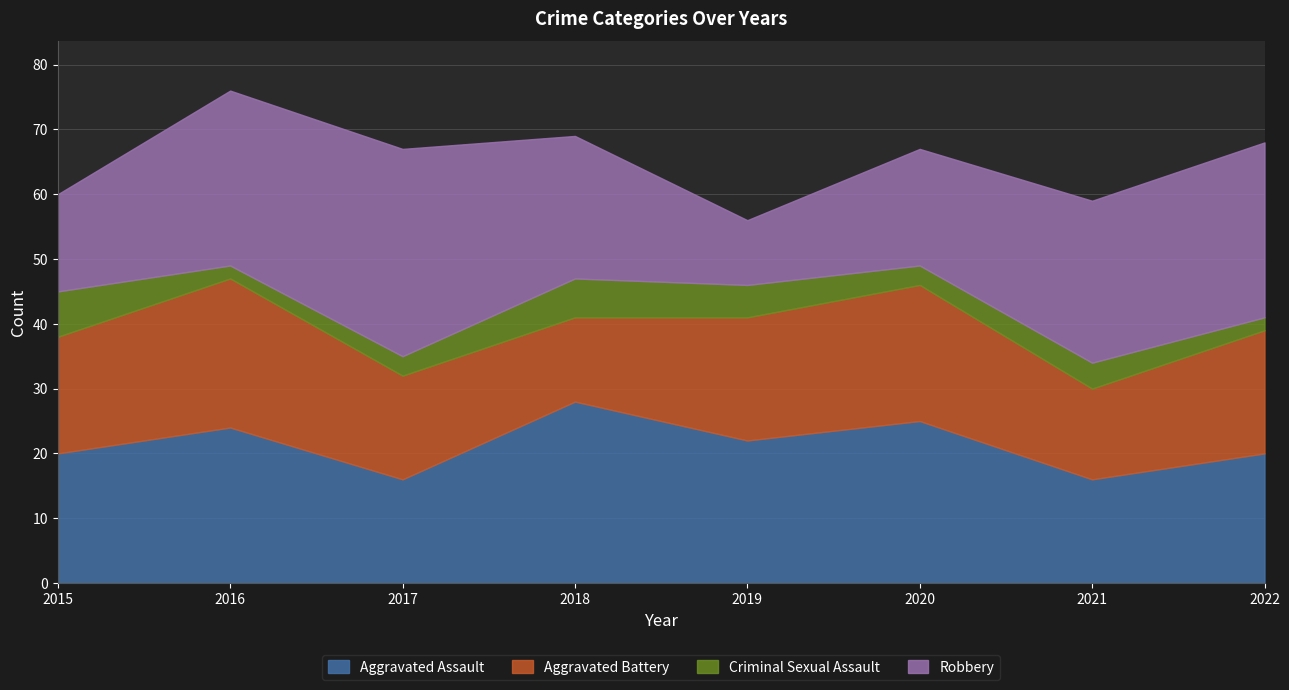

What is the sum of the Criminal Sexual Assault values at 2020 and 2017?

6